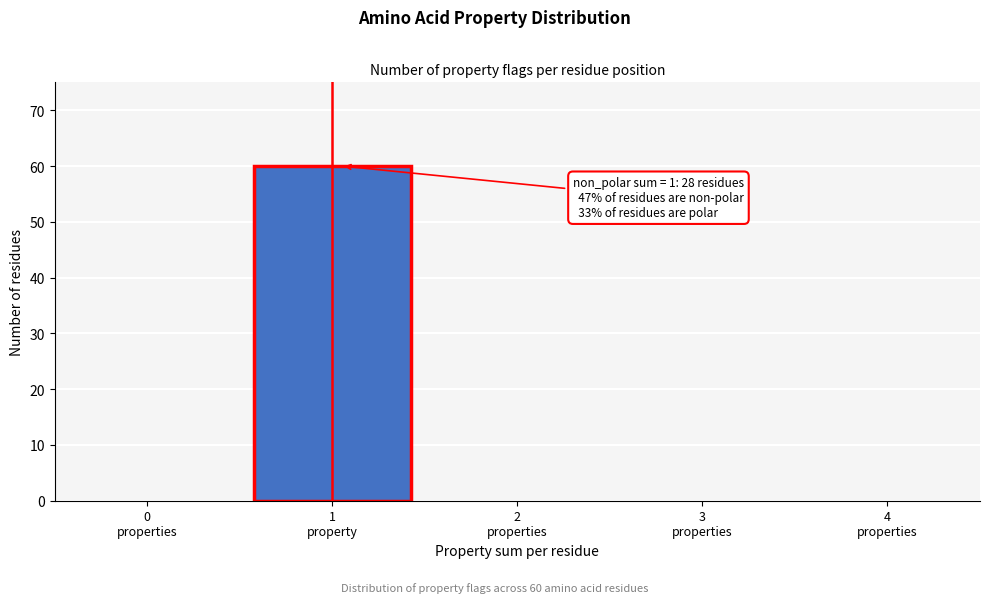

What is the maximum value shown in the chart?

60